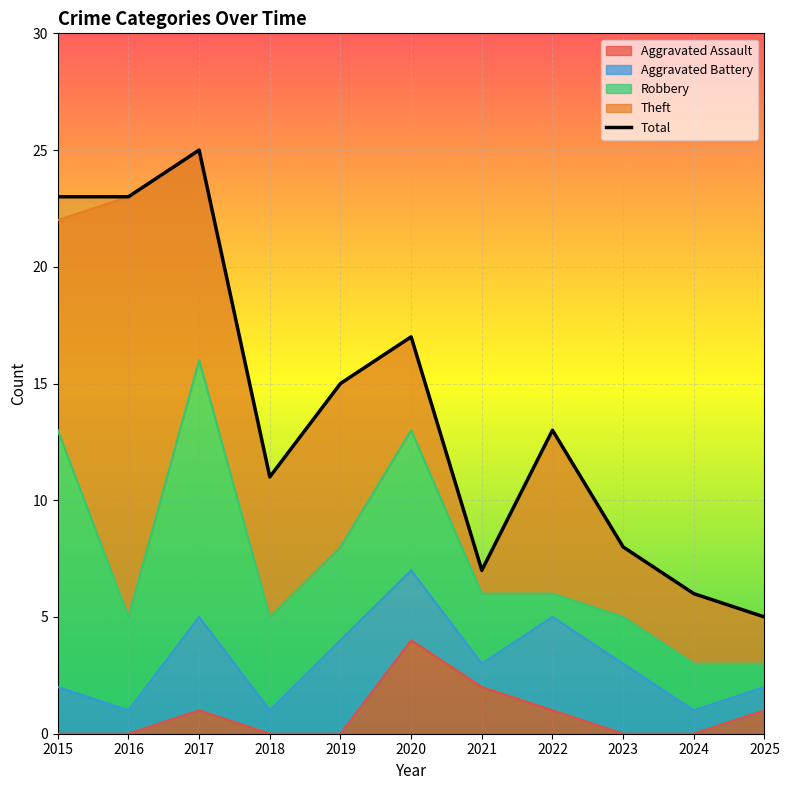

What is the minimum value for Robbery?

1